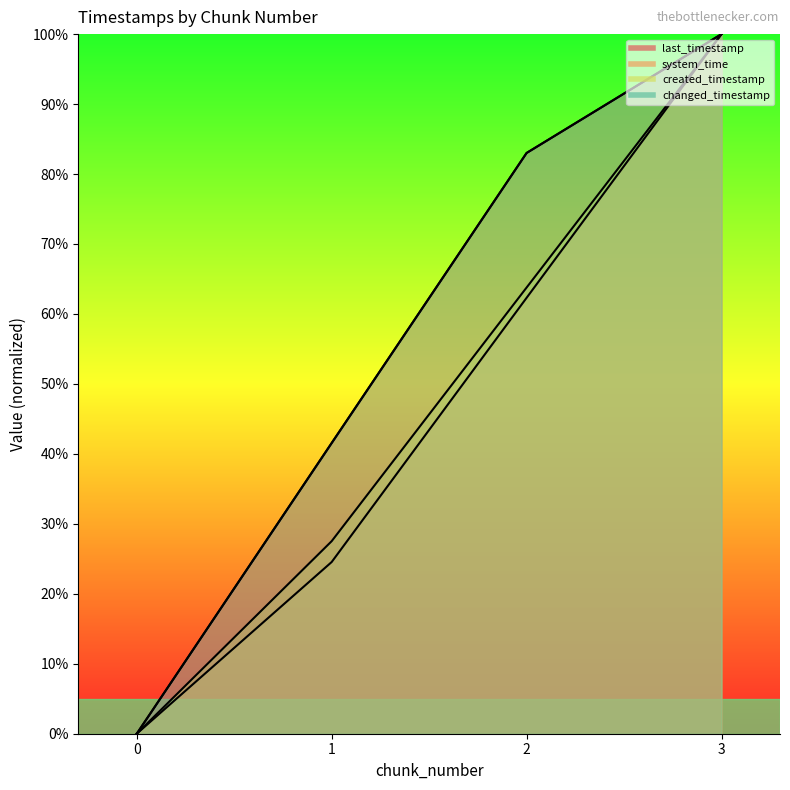

How many data points in changed_timestamp are less than 83?

2